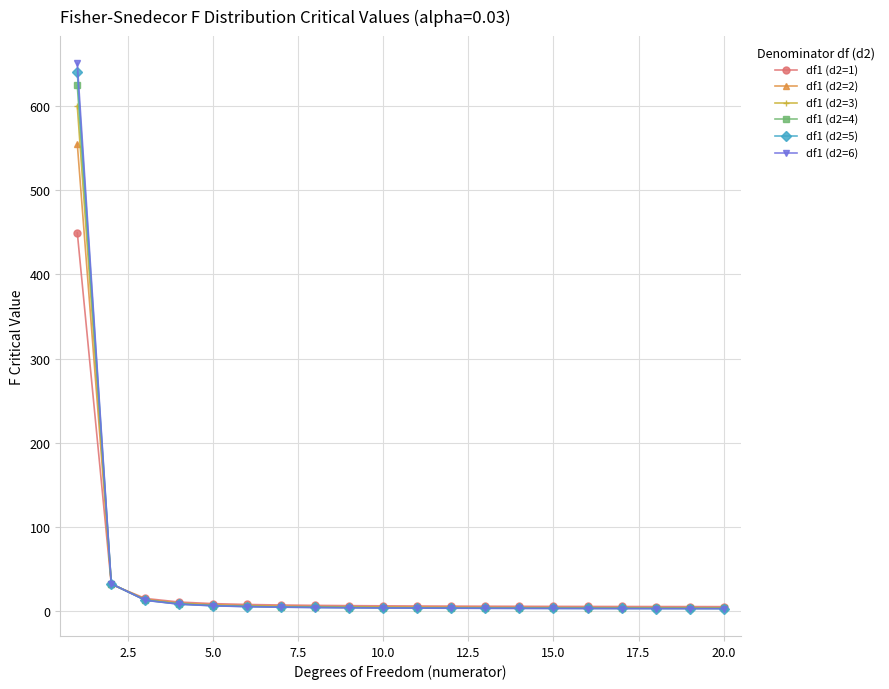

True or false: df1 (d2=1) has more than 1 interior local peaks.

False